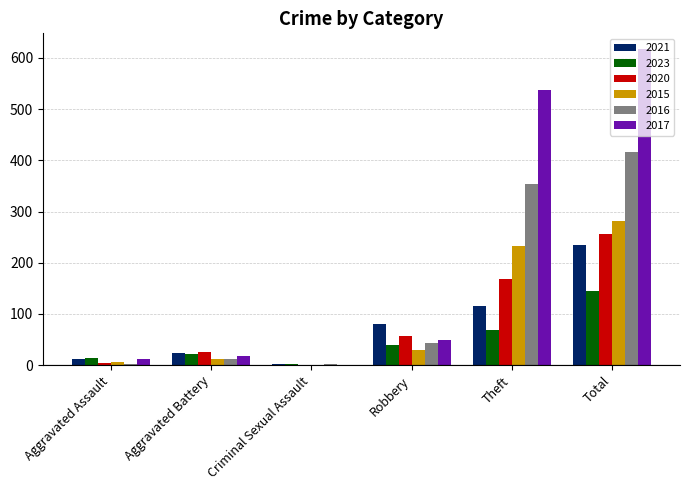

True or false: 2020 has a value of 84 at Theft.

False